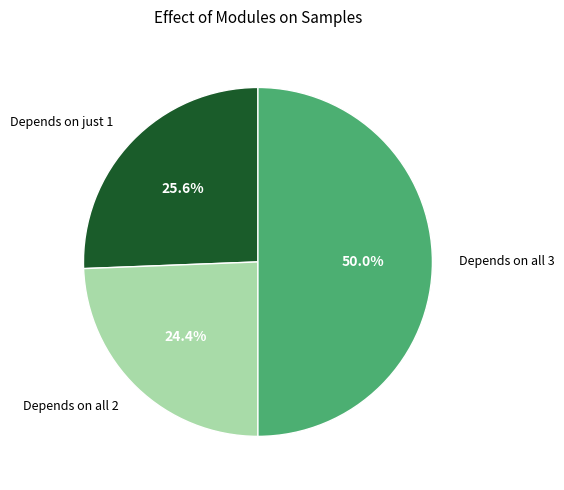

Between Depends on all 3 and Depends on all 2, which is larger?

Depends on all 3